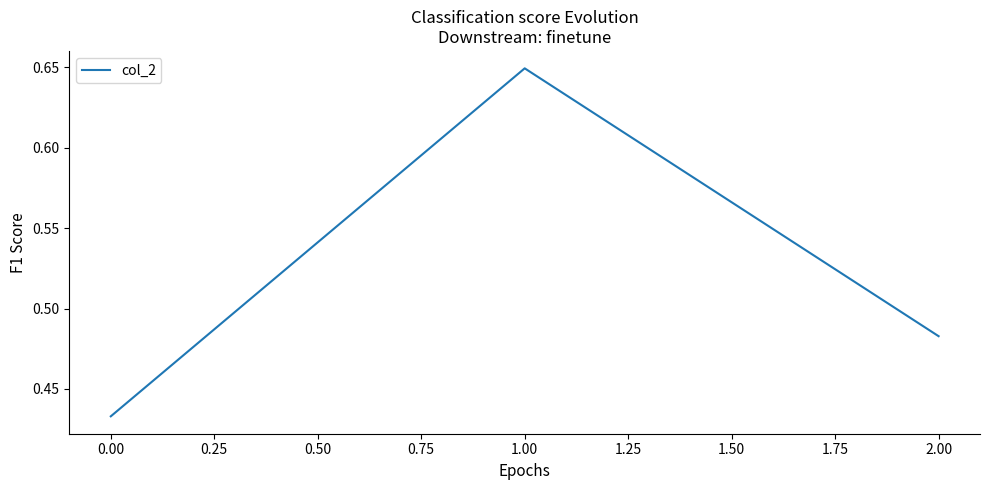

What is the sum of all values?

1.6